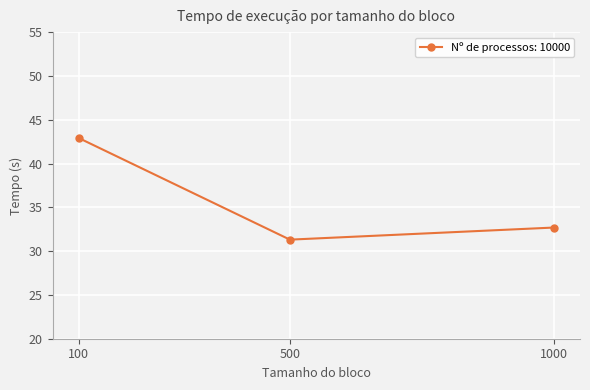

What is the ratio of the value at 100 to the value at 500?

1.4